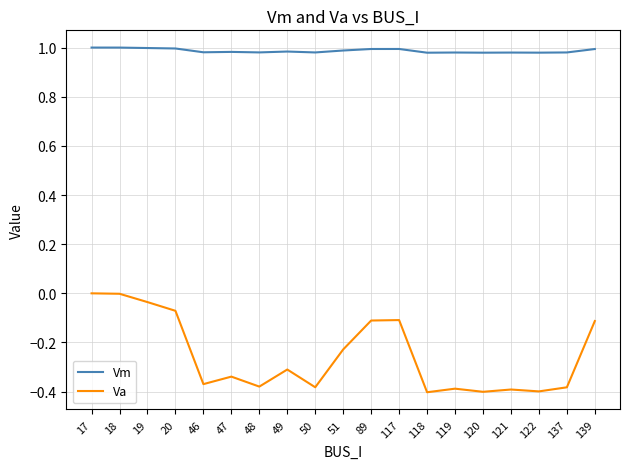

What is the difference between the Va values at 50 and 139?

0.3